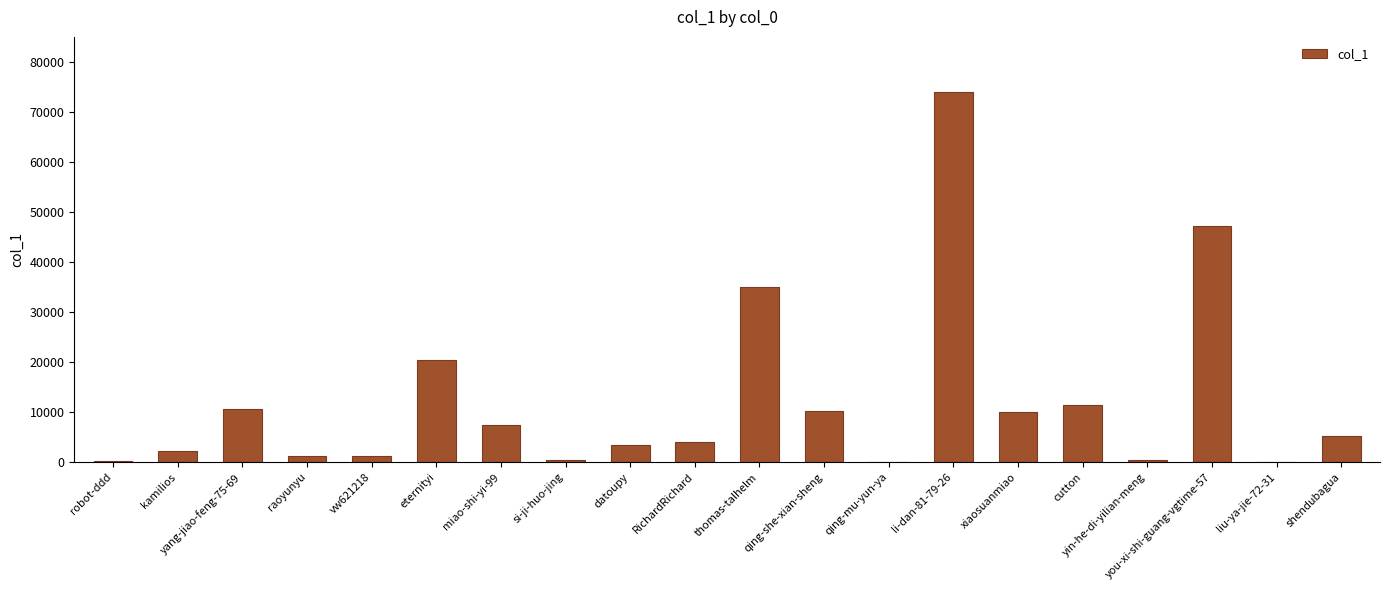

Which label corresponds to the largest value in the chart?

li-dan-81-79-26